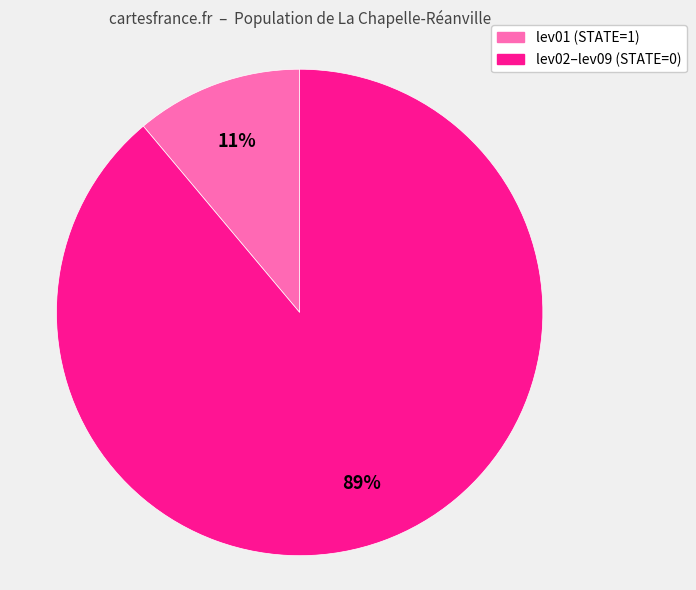

Does any single category account for the majority?

Yes